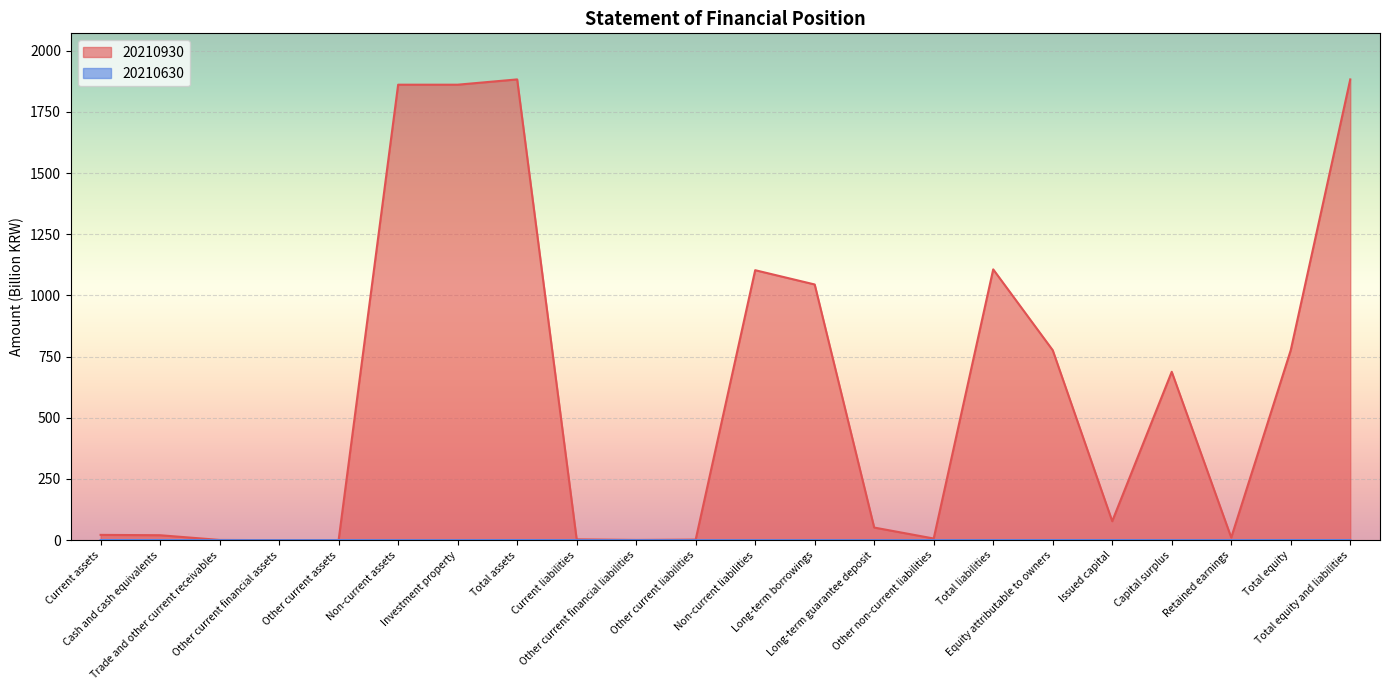

What is the highest value of the 20210930 series?

1882.7